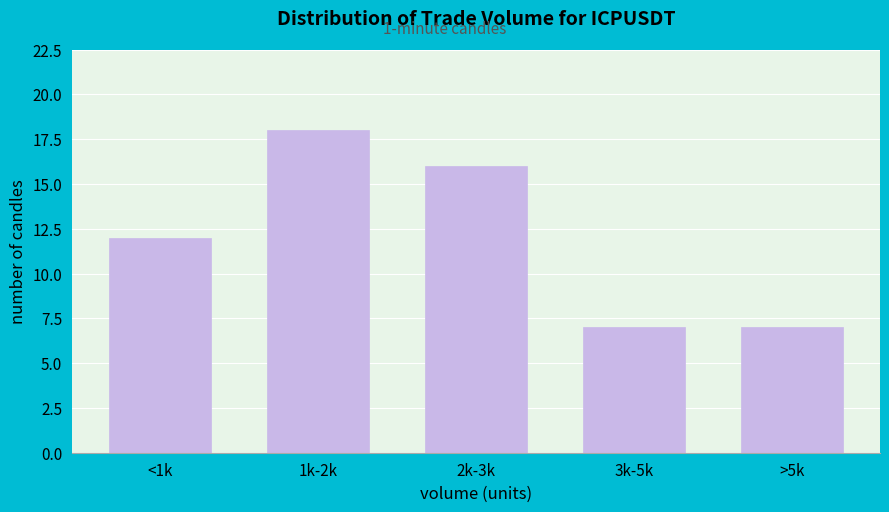

Reading left to right, extract all data points from this chart.

<1k=12	1k-2k=18	2k-3k=16	3k-5k=7	>5k=7